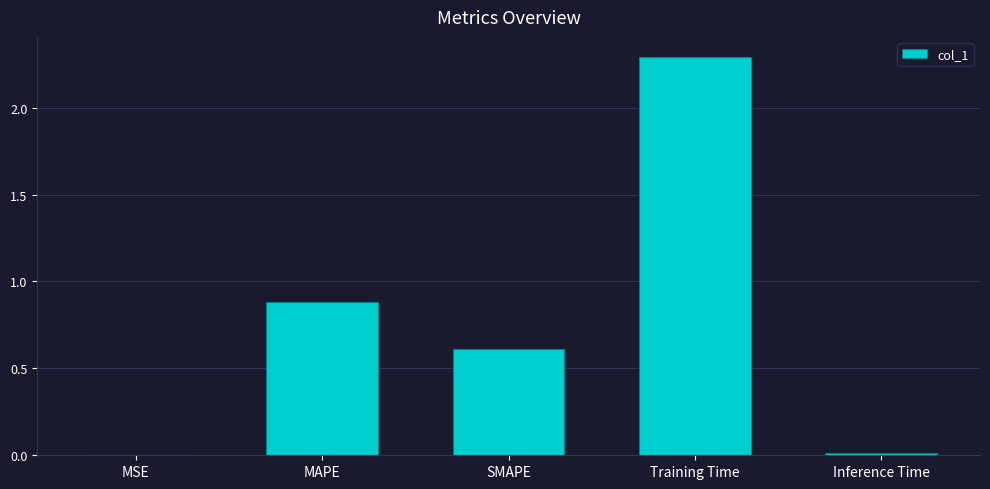

How many distinct data groups are displayed?

1